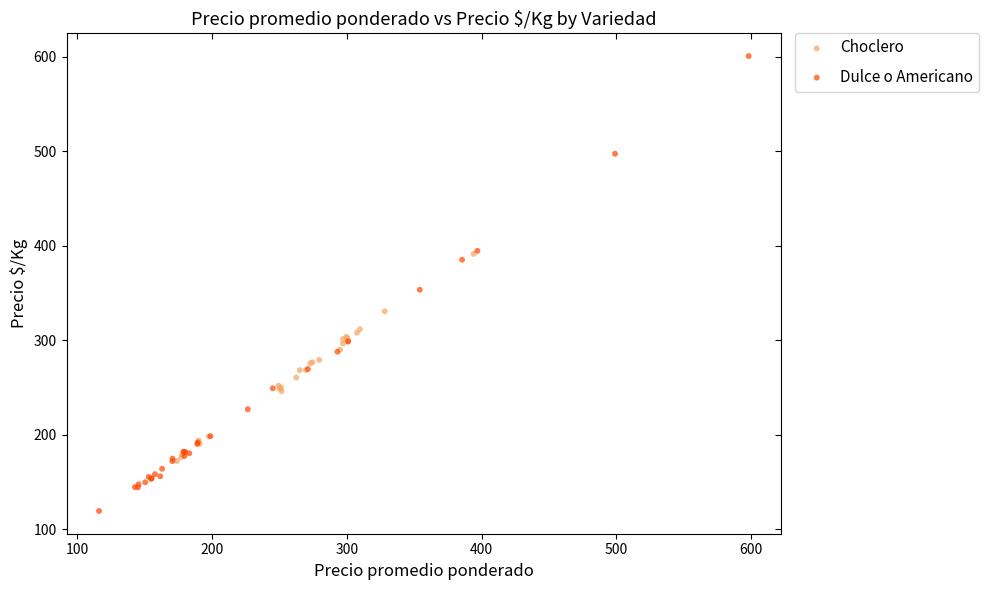

Which series contains the lowest Y value?

Dulce o Americano